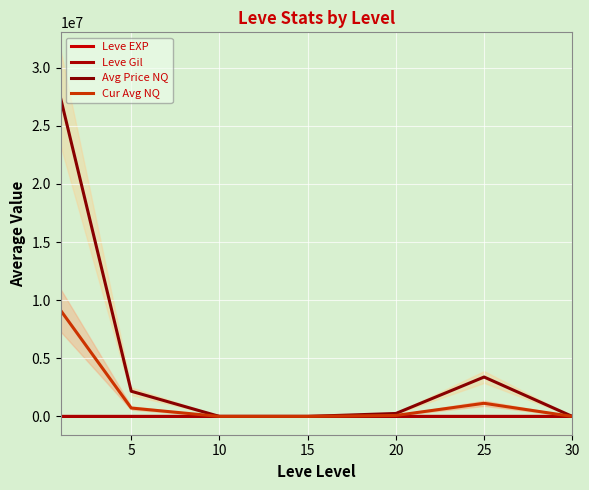

Between which two adjacent categories do Cur Avg NQ and Leve Gil first intersect?

5 and 10